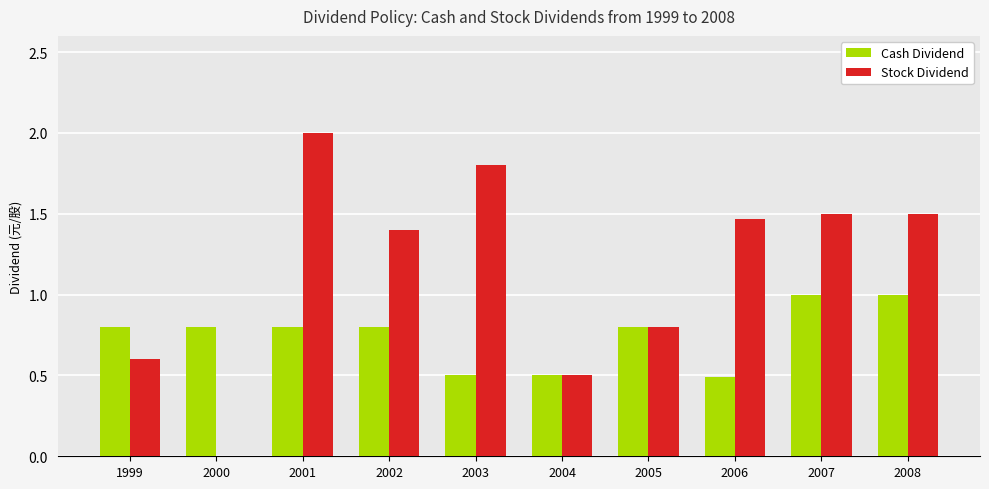

Is the value of Cash Dividend at 2004 greater than the value of Stock Dividend at 2006?

No